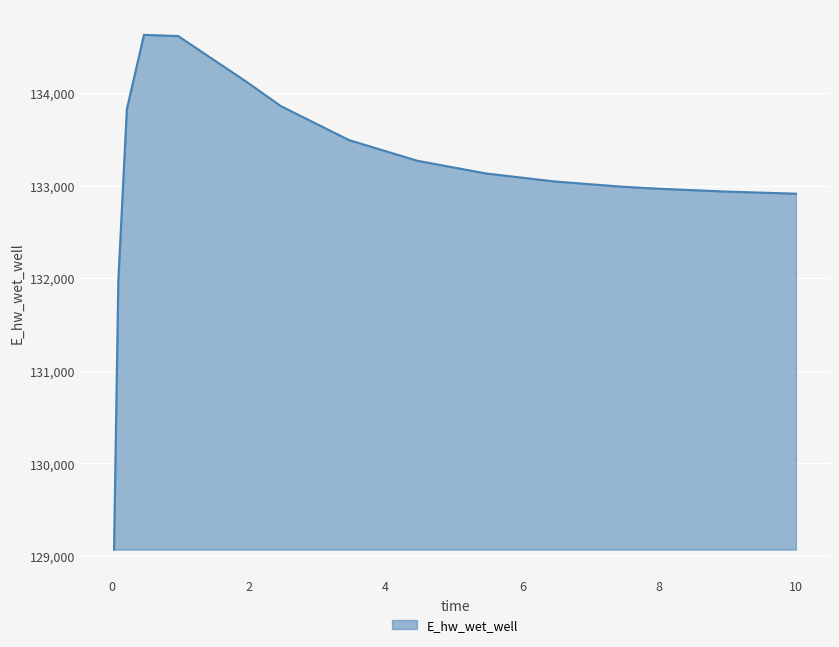

What is the smallest value displayed?

129070.3